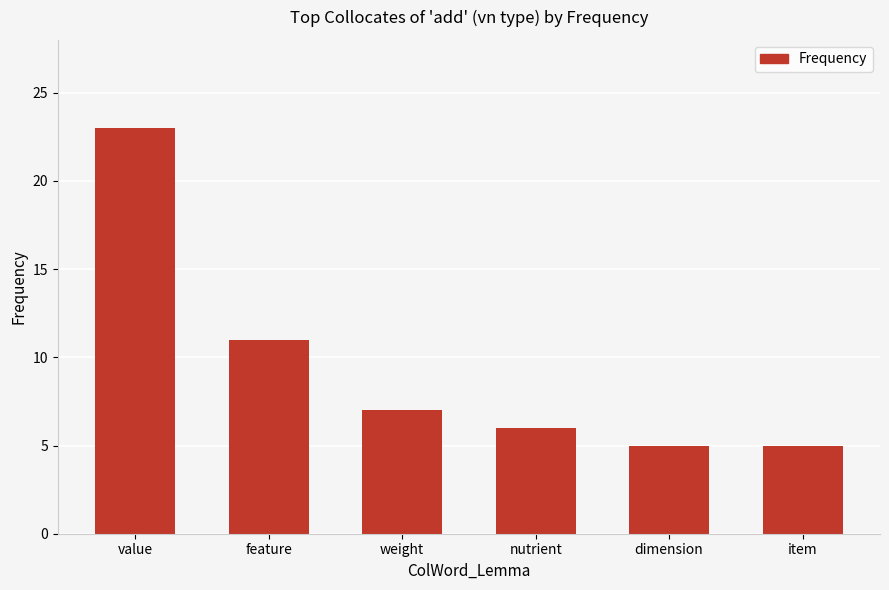

What is the change in value from weight to dimension?

-2